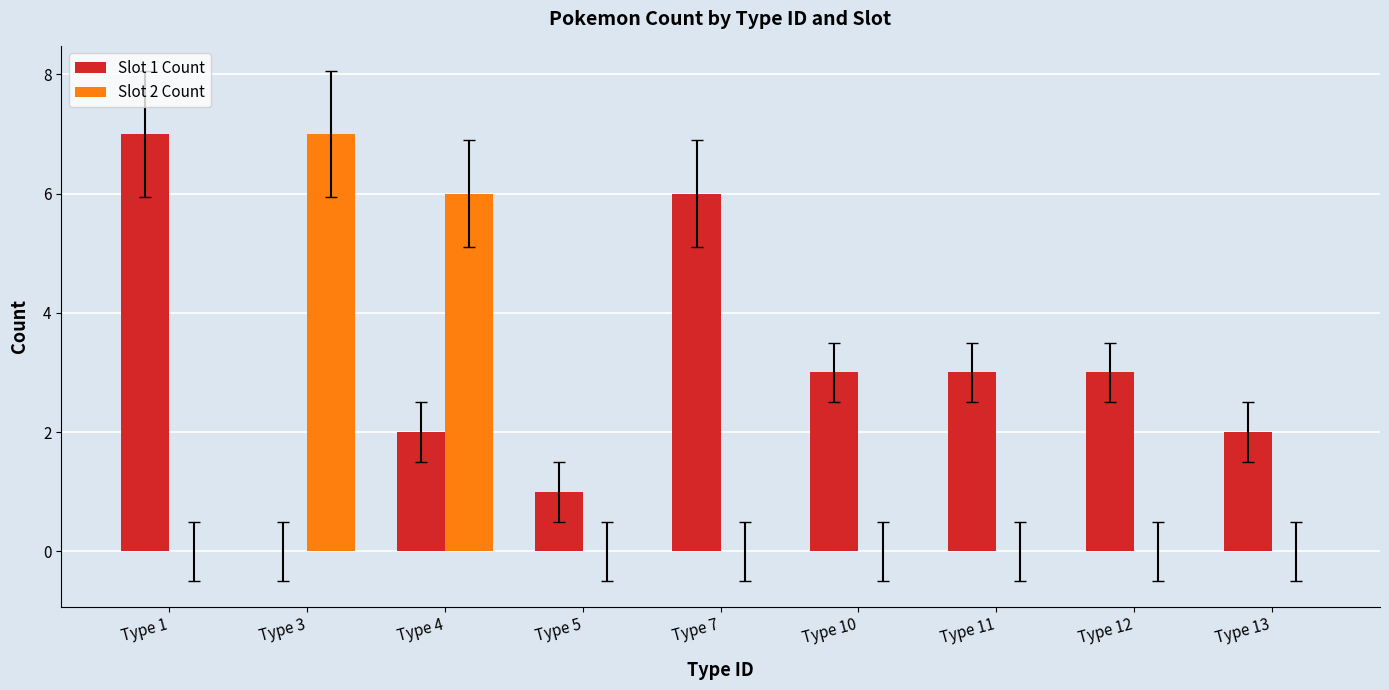

Which series changed the most between Type 3 and Type 4?

Slot 1 Count